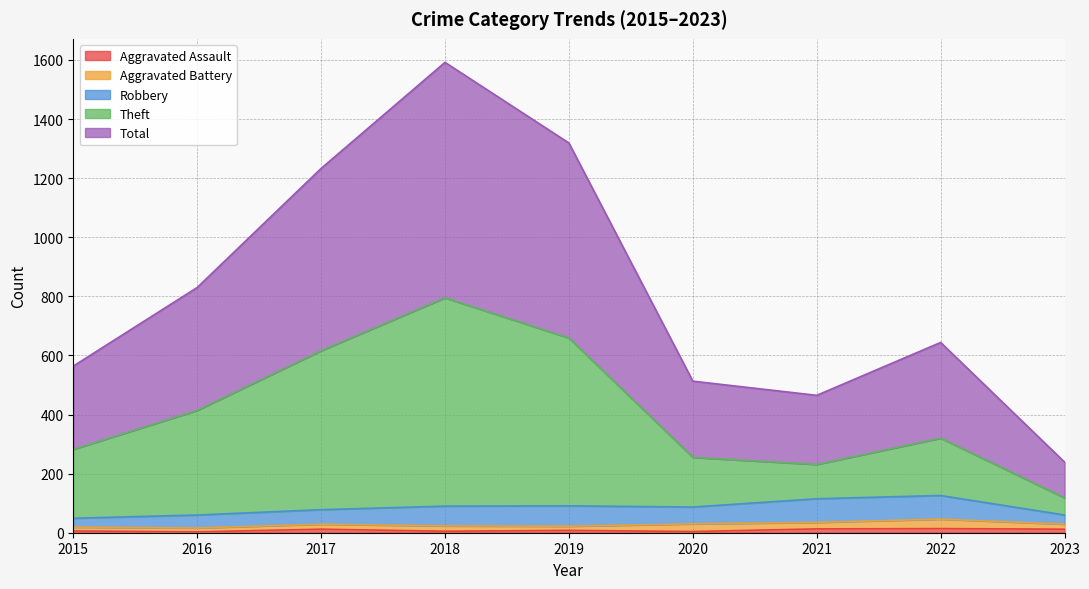

At which category does Total reach its first local peak?

2018